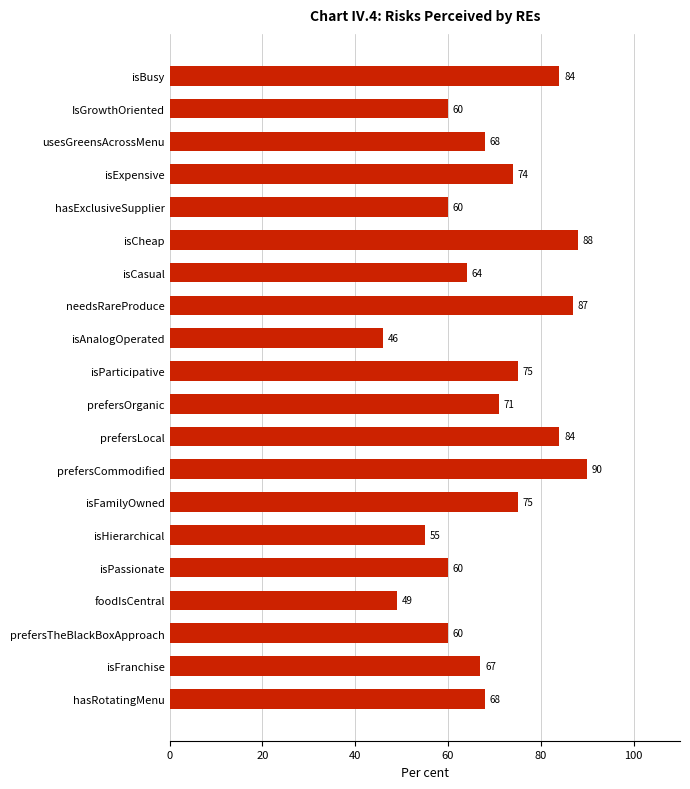

Between hasRotatingMenu and isAnalogOperated, which is larger?

hasRotatingMenu